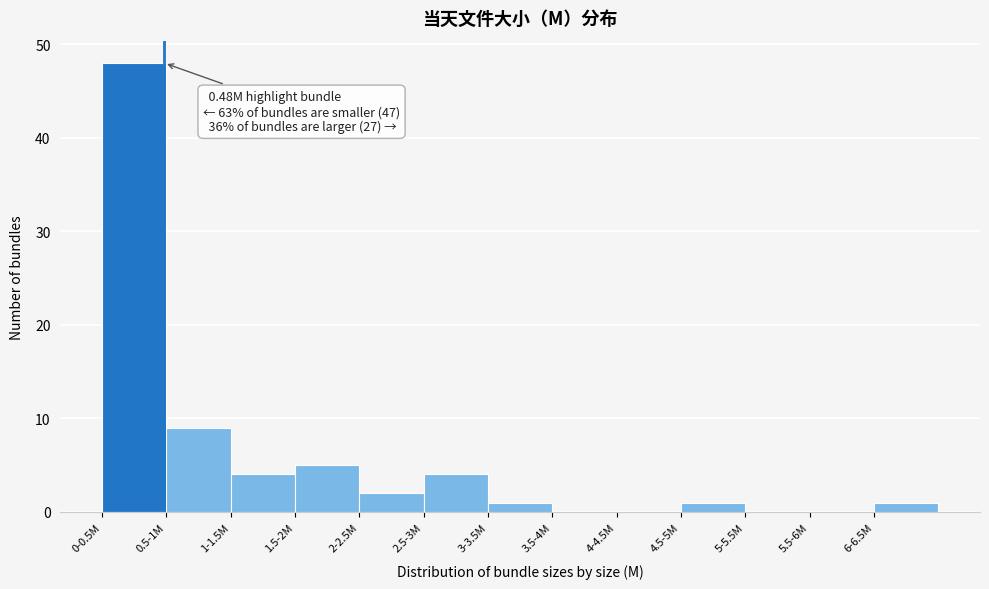

Reading right to left, list all the values displayed in this chart.

6-6.5M=1	5.5-6M=0	5-5.5M=0	4.5-5M=1	4-4.5M=0	3.5-4M=0	3-3.5M=1	2.5-3M=4	2-2.5M=2	1.5-2M=5	1-1.5M=4	0.5-1M=9	0-0.5M=48